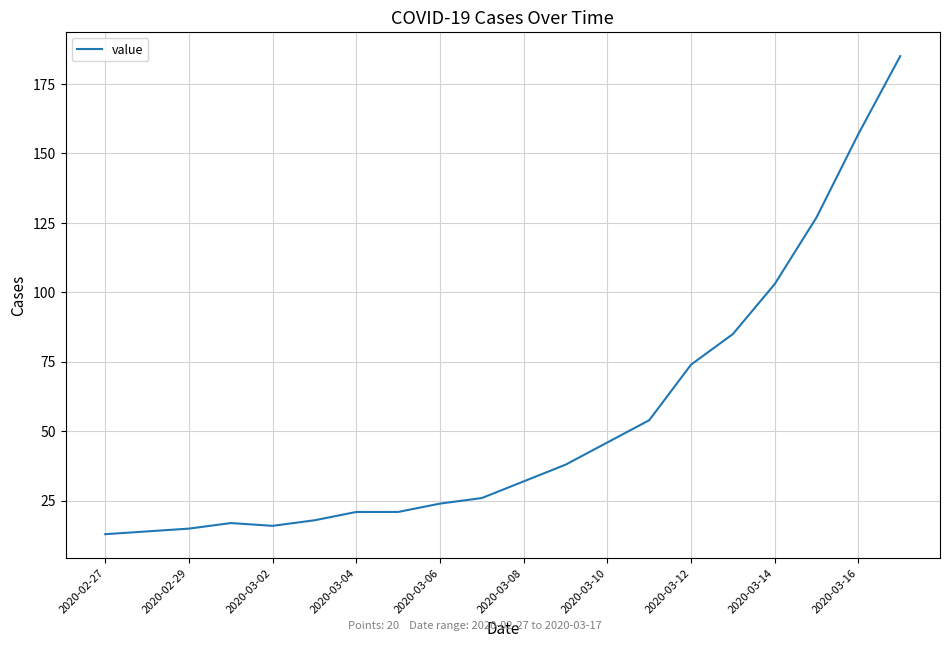

How many lines are shown in the chart?

1